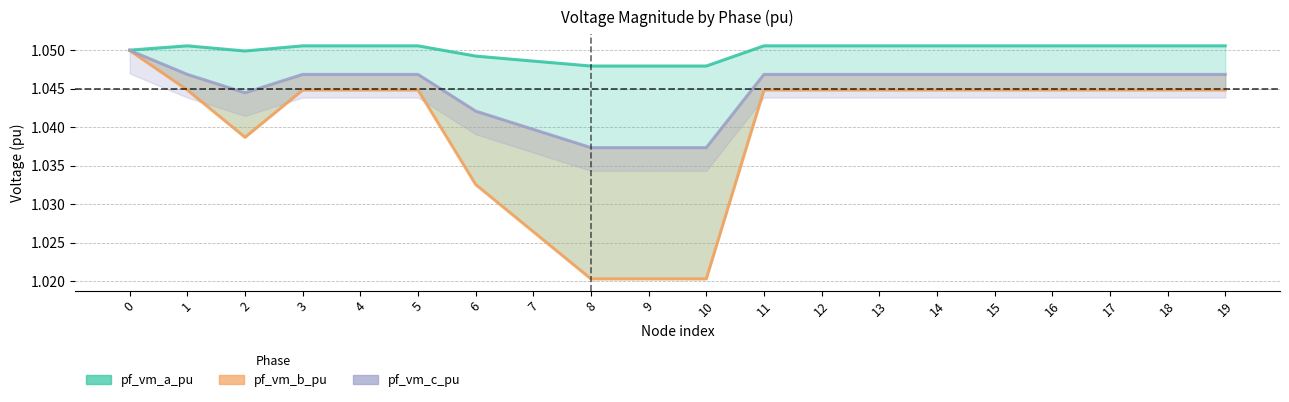

Reading left to right, transcribe all the data shown in this chart.

pf_vm_a_pu: 1.1	1.1	1.0	1.1	1.1	1.1	1.0	1.0	1.0	1.0	1.0	1.1	1.1	1.1	1.1	1.1	1.1	1.1	1.1	1.1
pf_vm_b_pu: 1.0	1.0	1.0	1.0	1.0	1.0	1.0	1.0	1.0	1.0	1.0	1.0	1.0	1.0	1.0	1.0	1.0	1.0	1.0	1.0
pf_vm_c_pu: 1.0	1.0	1.0	1.0	1.0	1.0	1.0	1.0	1.0	1.0	1.0	1.0	1.0	1.0	1.0	1.0	1.0	1.0	1.0	1.0